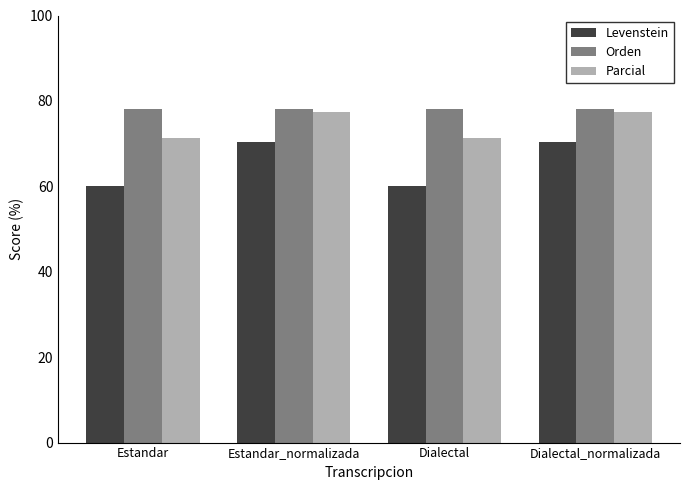

What is the label of the 4th bar from the left?

Dialectal_normalizada